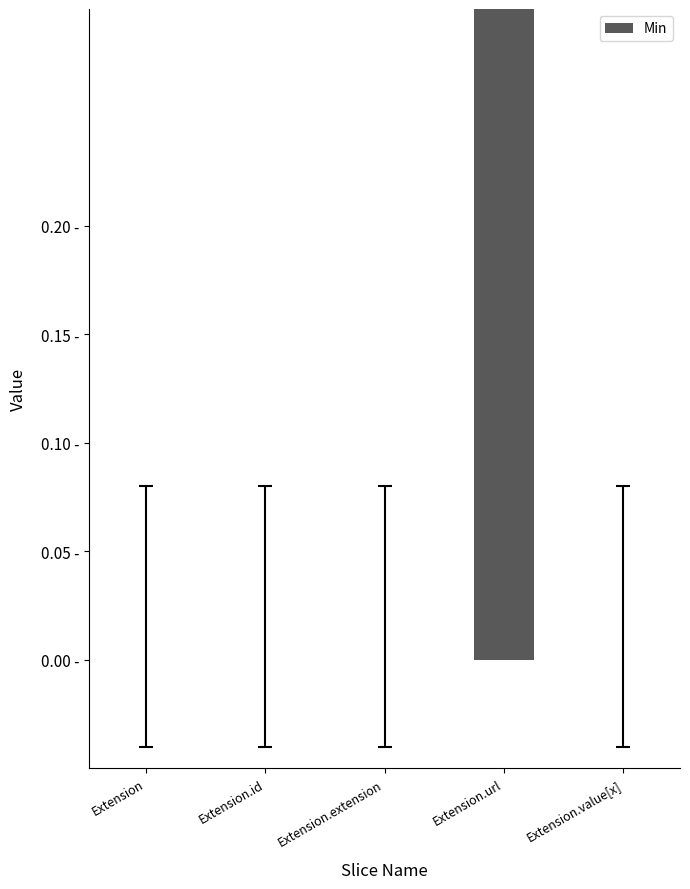

What is the label of the 4th bar from the left?

Extension.url